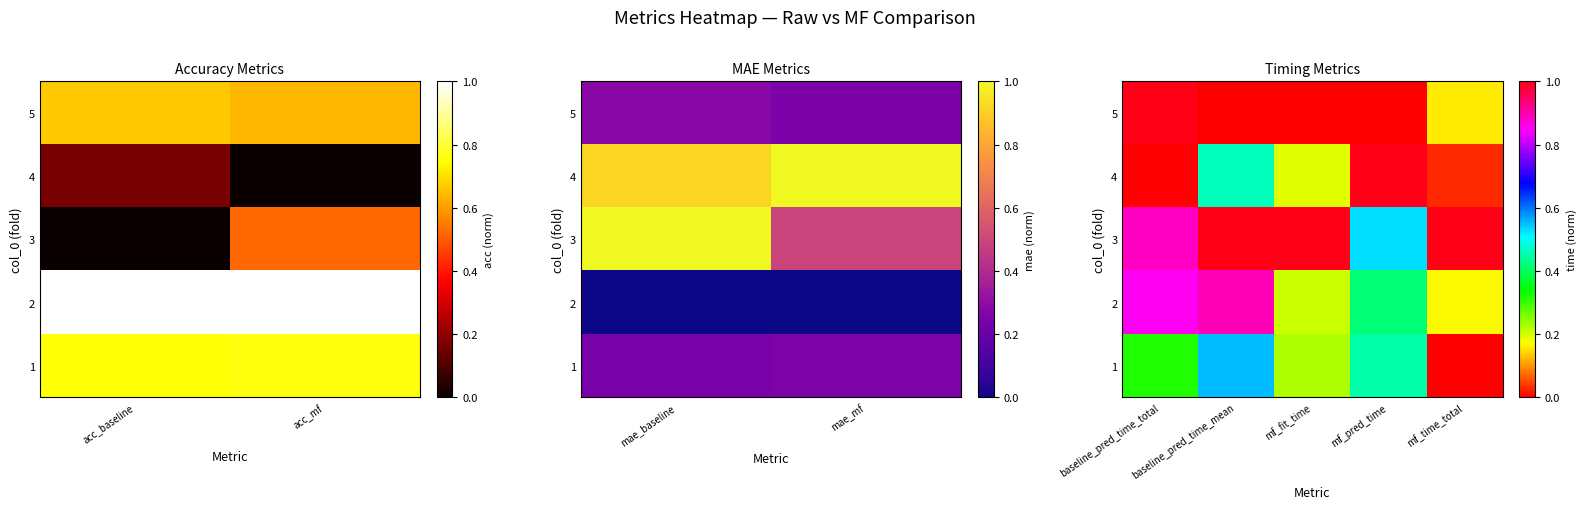

How many 5 values are between 0 and 1?

5